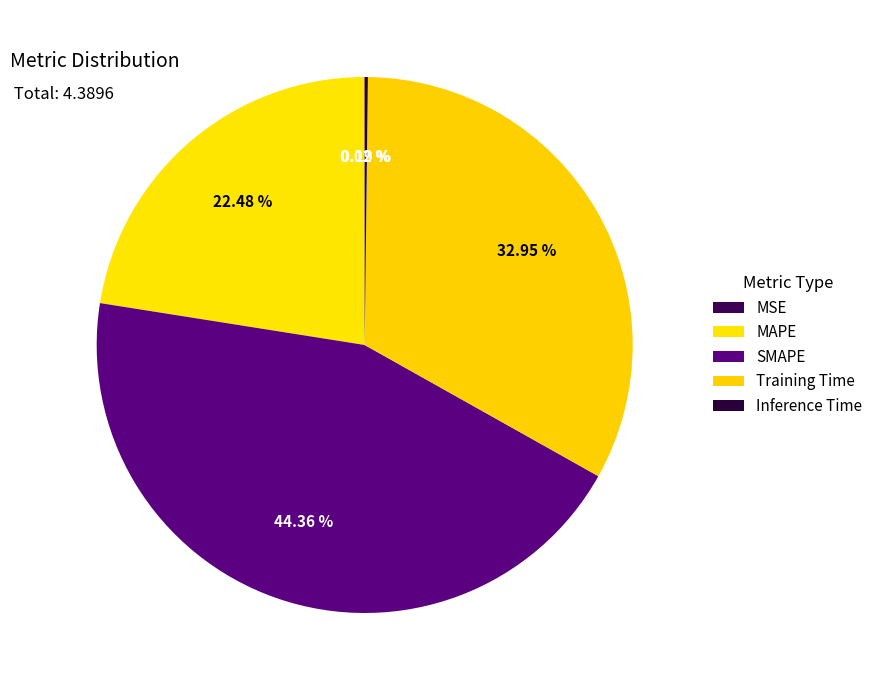

Is MSE the majority of the pie?

No